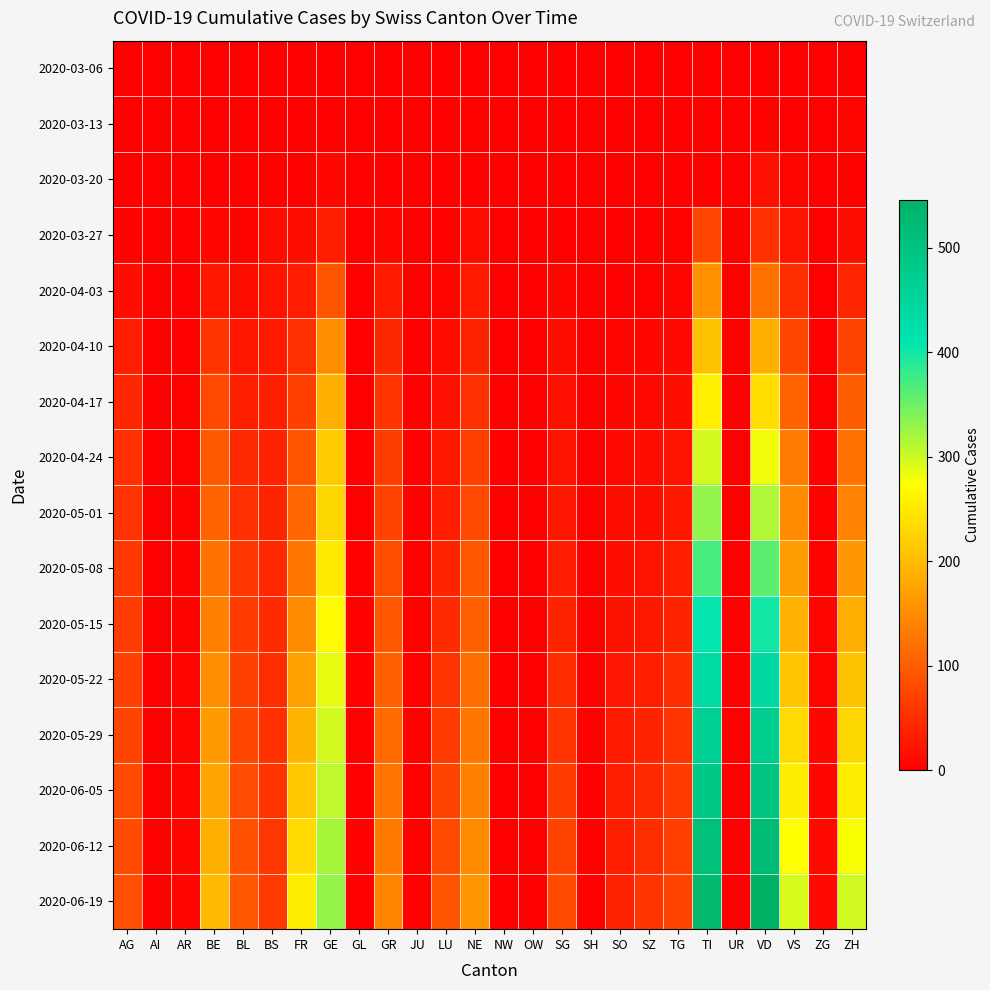

Reading left to right, transcribe all the data shown in this chart.

2020-03-06: AG=1	AI=0	AR=0	BE=0	BL=0	BS=0	FR=3	GE=0	GL=0	GR=0	JU=0	LU=0	NE=0	NW=0	OW=0	SG=0	SH=0	SO=0	SZ=0	TG=0	TI=0	UR=0	VD=1	VS=0	ZG=0	ZH=0
2020-03-13: AG=0	AI=0	AR=0	BE=0	BL=2	BS=1	FR=0	GE=2	GL=0	GR=0	JU=0	LU=1	NE=4	NW=0	OW=0	SG=0	SH=0	SO=0	SZ=0	TG=0	TI=1	UR=0	VD=4	VS=1	ZG=0	ZH=6
2020-03-20: AG=1	AI=0	AR=0	BE=2	BL=3	BS=4	FR=1	GE=9	GL=0	GR=3	JU=0	LU=0	NE=3	NW=0	OW=0	SG=0	SH=0	SO=0	SZ=0	TG=0	TI=3	UR=0	VD=19	VS=7	ZG=0	ZH=4
2020-03-27: AG=5	AI=0	AR=2	BE=8	BL=5	BS=13	FR=14	GE=32	GL=0	GR=9	JU=0	LU=3	NE=13	NW=0	OW=0	SG=2	SH=0	SO=1	SZ=1	TG=4	TI=76	UR=0	VD=54	VS=21	ZG=0	ZH=15
2020-04-03: AG=15	AI=0	AR=3	BE=26	BL=14	BS=21	FR=31	GE=92	GL=2	GR=30	JU=0	LU=7	NE=28	NW=0	OW=0	SG=8	SH=1	SO=3	SZ=4	TG=7	TI=155	UR=1	VD=123	VS=51	ZG=1	ZH=41
2020-04-10: AG=33	AI=0	AR=3	BE=57	BL=26	BS=29	FR=52	GE=152	GL=2	GR=43	JU=2	LU=13	NE=38	NW=0	OW=0	SG=15	SH=2	SO=6	SZ=8	TG=12	TI=208	UR=1	VD=188	VS=77	ZG=1	ZH=73
2020-04-17: AG=43	AI=0	AR=4	BE=78	BL=35	BS=34	FR=70	GE=188	GL=2	GR=57	JU=3	LU=19	NE=53	NW=0	OW=0	SG=18	SH=2	SO=8	SZ=10	TG=17	TI=258	UR=1	VD=238	VS=107	ZG=2	ZH=102
2020-04-24: AG=52	AI=0	AR=4	BE=96	BL=44	BS=37	FR=90	GE=218	GL=2	GR=67	JU=3	LU=26	NE=68	NW=0	OW=0	SG=21	SH=2	SO=10	SZ=14	TG=21	TI=297	UR=1	VD=280	VS=134	ZG=3	ZH=122
2020-05-01: AG=56	AI=0	AR=5	BE=107	BL=52	BS=40	FR=109	GE=231	GL=2	GR=74	JU=3	LU=31	NE=79	NW=0	OW=0	SG=25	SH=3	SO=14	SZ=17	TG=26	TI=331	UR=1	VD=315	VS=151	ZG=4	ZH=141
2020-05-08: AG=61	AI=0	AR=5	BE=123	BL=59	BS=44	FR=128	GE=252	GL=3	GR=84	JU=4	LU=39	NE=93	NW=0	OW=1	SG=31	SH=3	SO=17	SZ=22	TG=32	TI=371	UR=1	VD=360	VS=170	ZG=5	ZH=163
2020-05-15: AG=66	AI=0	AR=5	BE=137	BL=64	BS=46	FR=150	GE=269	GL=3	GR=94	JU=4	LU=47	NE=105	NW=0	OW=1	SG=39	SH=3	SO=20	SZ=27	TG=40	TI=407	UR=1	VD=399	VS=191	ZG=6	ZH=186
2020-05-22: AG=70	AI=0	AR=6	BE=153	BL=71	BS=49	FR=174	GE=285	GL=3	GR=105	JU=4	LU=56	NE=117	NW=0	OW=1	SG=48	SH=3	SO=25	SZ=33	TG=49	TI=437	UR=1	VD=440	VS=212	ZG=7	ZH=209
2020-05-29: AG=74	AI=0	AR=6	BE=166	BL=77	BS=52	FR=194	GE=297	GL=3	GR=115	JU=4	LU=65	NE=128	NW=0	OW=1	SG=57	SH=3	SO=29	SZ=39	TG=56	TI=464	UR=1	VD=471	VS=233	ZG=8	ZH=231
2020-06-05: AG=78	AI=0	AR=7	BE=177	BL=83	BS=56	FR=214	GE=308	GL=3	GR=124	JU=4	LU=74	NE=139	NW=0	OW=1	SG=65	SH=3	SO=32	SZ=45	TG=62	TI=487	UR=1	VD=498	VS=254	ZG=9	ZH=254
2020-06-12: AG=82	AI=0	AR=8	BE=188	BL=88	BS=59	FR=234	GE=319	GL=3	GR=133	JU=4	LU=82	NE=150	NW=0	OW=1	SG=73	SH=3	SO=35	SZ=51	TG=68	TI=508	UR=1	VD=522	VS=274	ZG=10	ZH=276
2020-06-19: AG=86	AI=0	AR=9	BE=199	BL=93	BS=62	FR=254	GE=330	GL=3	GR=142	JU=4	LU=90	NE=161	NW=0	OW=1	SG=81	SH=3	SO=38	SZ=57	TG=74	TI=529	UR=1	VD=546	VS=294	ZG=11	ZH=298